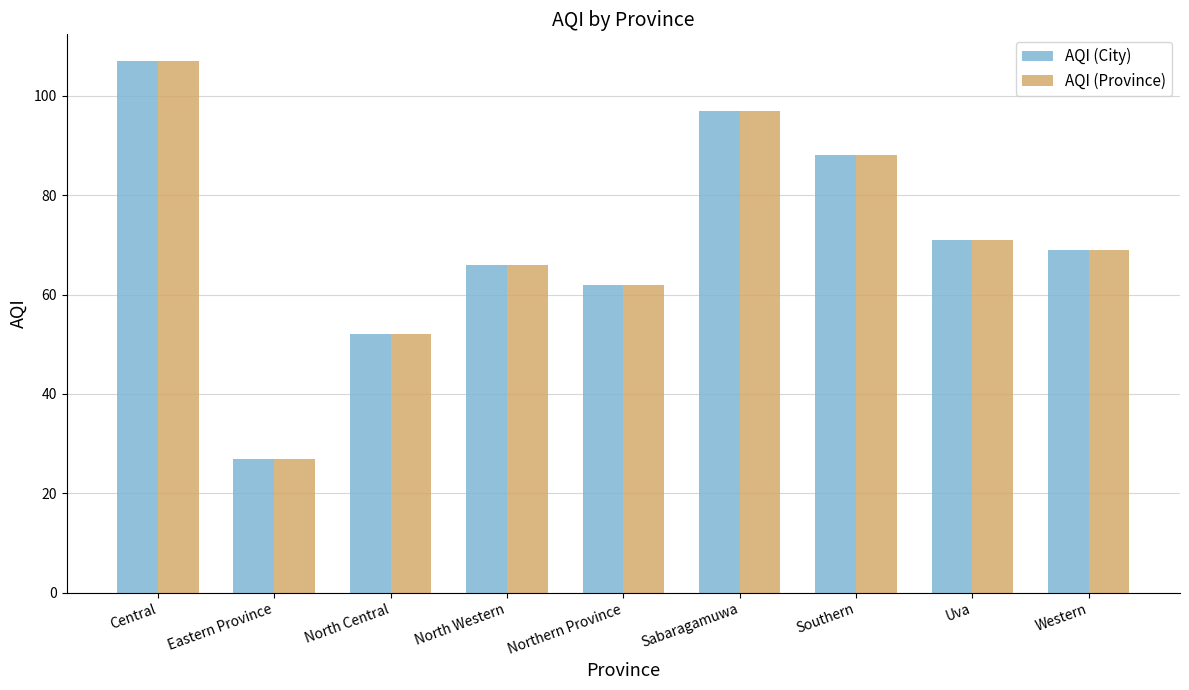

How many groups of bars are there?

9